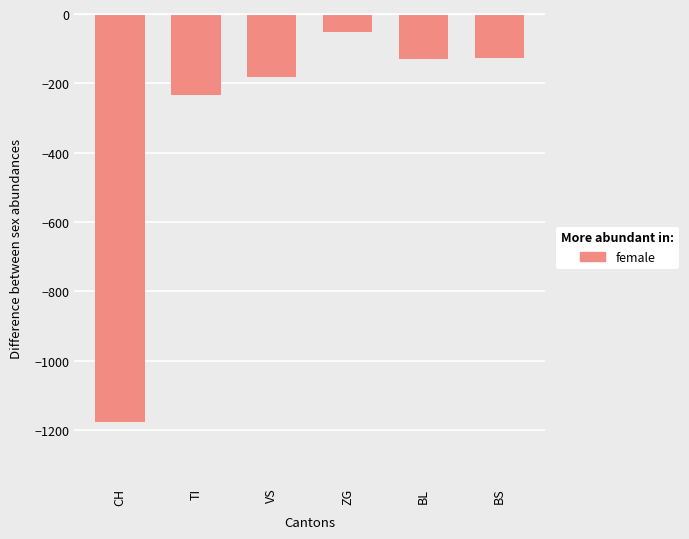

What is the average value?

-316